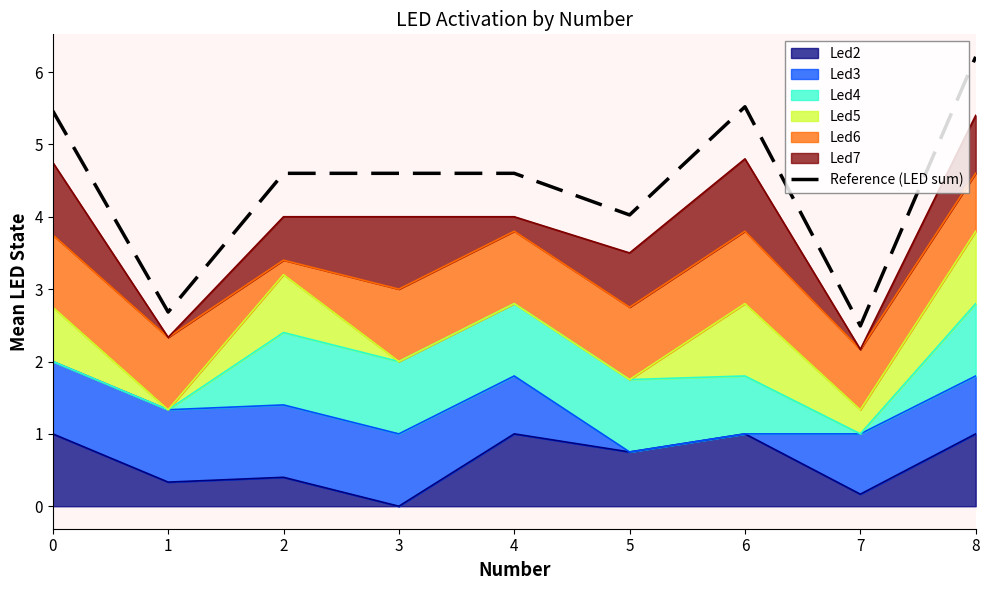

Reading left to right, extract all data points from this chart.

0=5.5	1=2.7	2=4.6	3=4.6	4=4.6	5=4.0	6=5.5	7=2.5	8=6.2